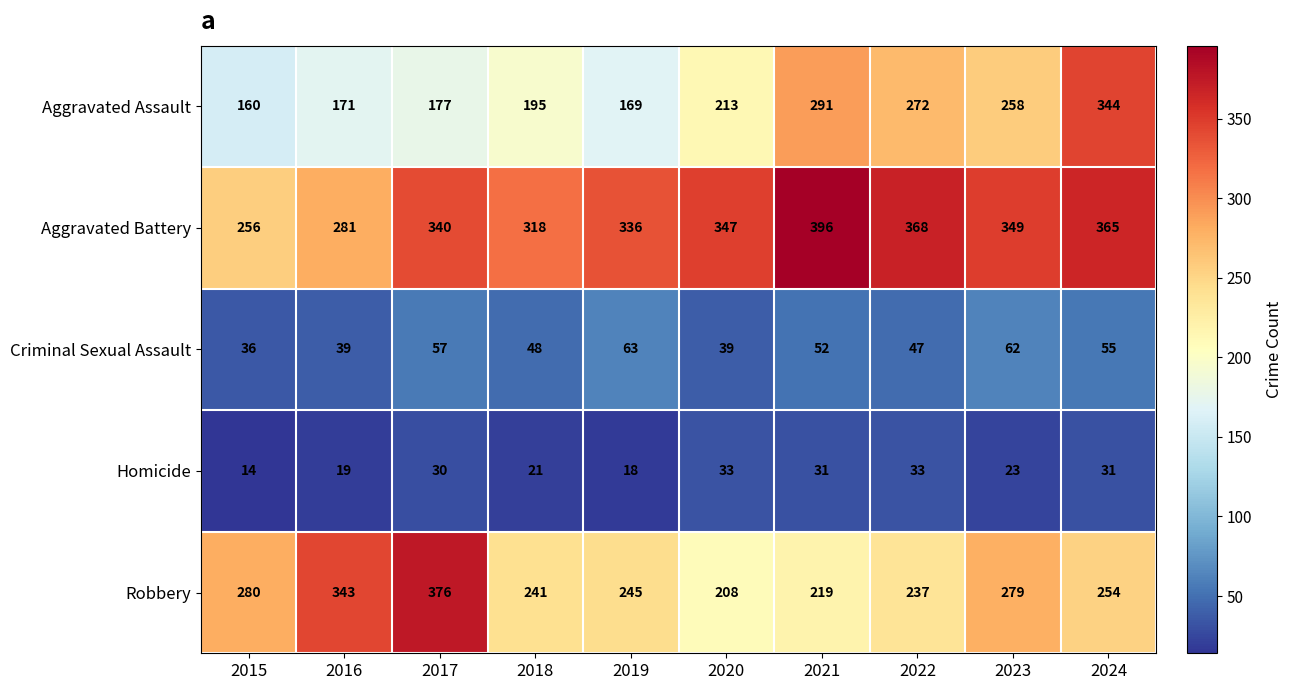

What is the sum of all Aggravated Battery values?

3356